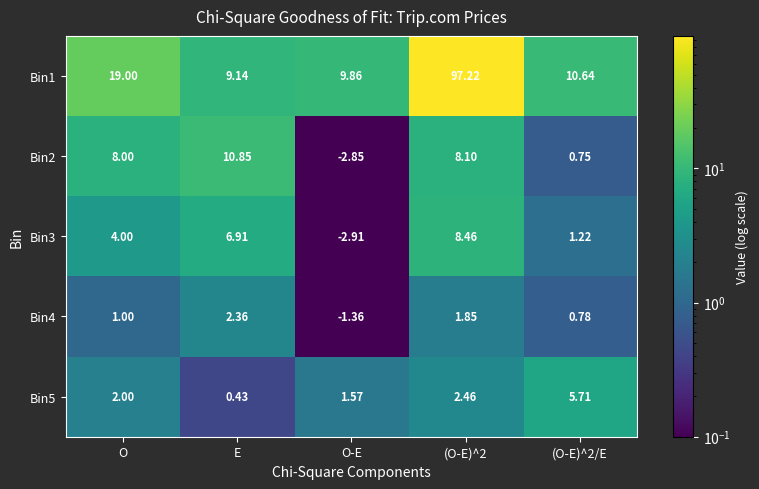

Which category has the lowest value across all series?

O-E